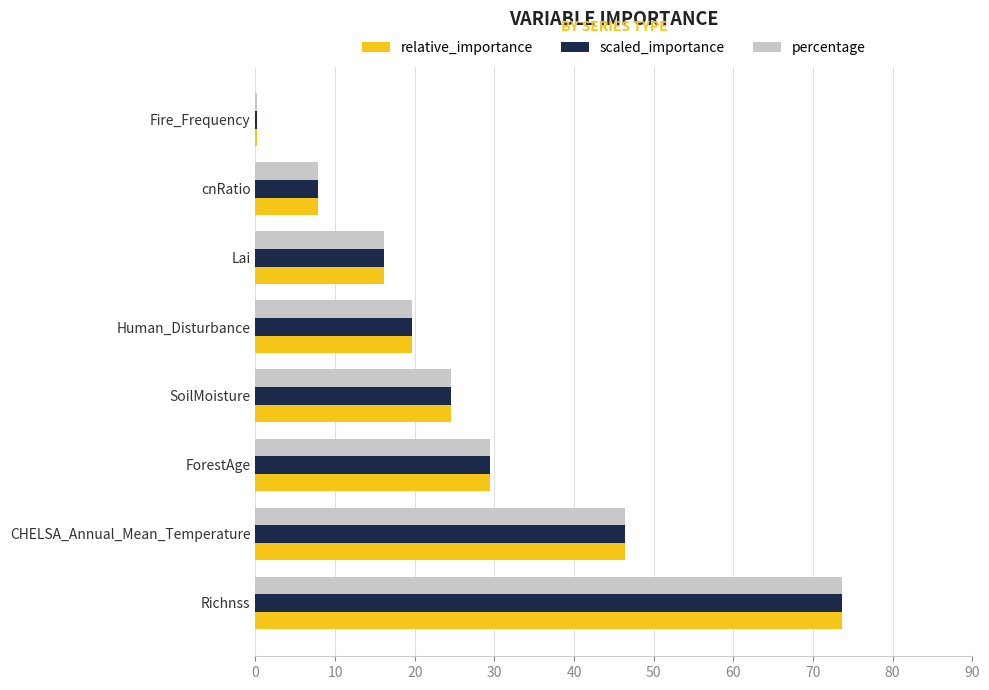

Is the value of scaled_importance at Human_Disturbance greater than the value of percentage at ForestAge?

No